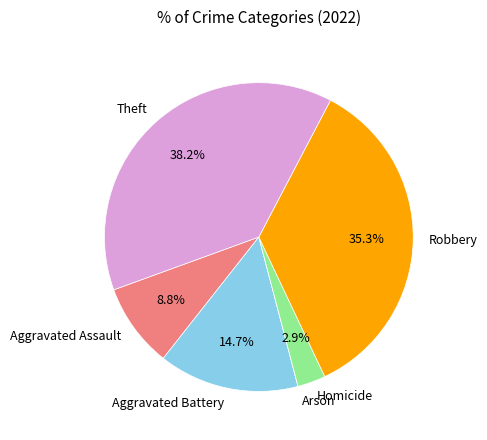

What is the total percentage of Aggravated Battery and Aggravated Assault?

23.5%